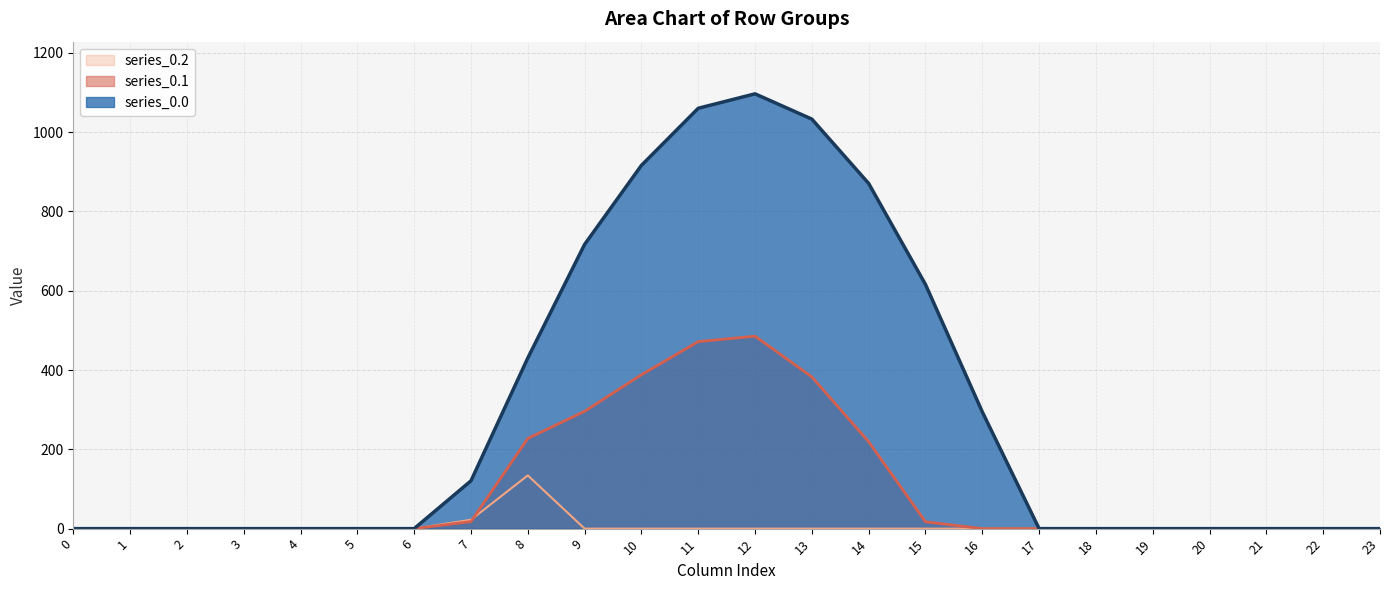

Between 18 and 19, which series saw the biggest shift?

series_0.0